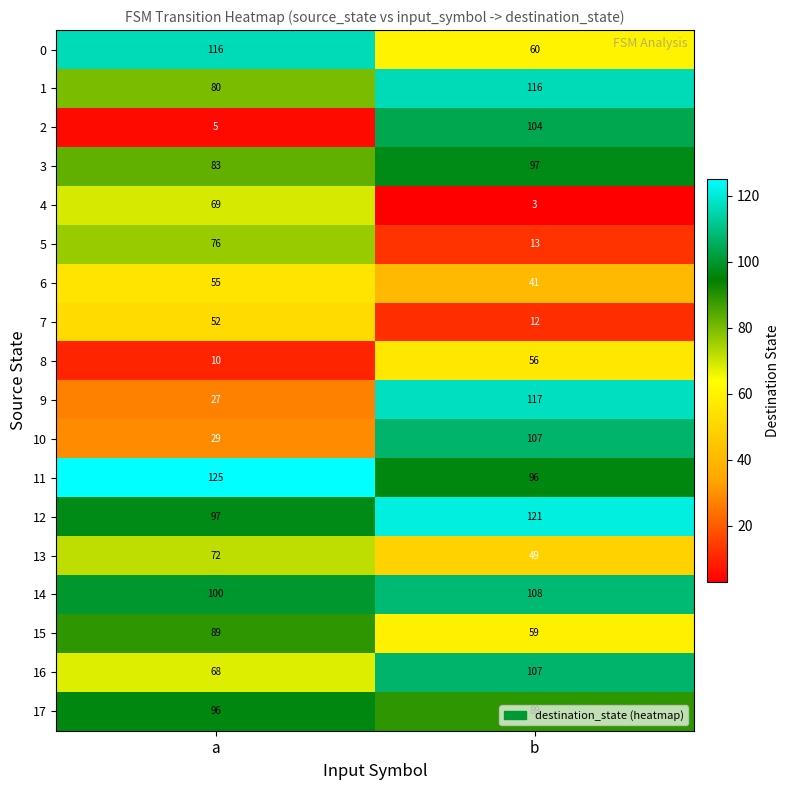

What value does the 9 series have at a, to the nearest 5?

25